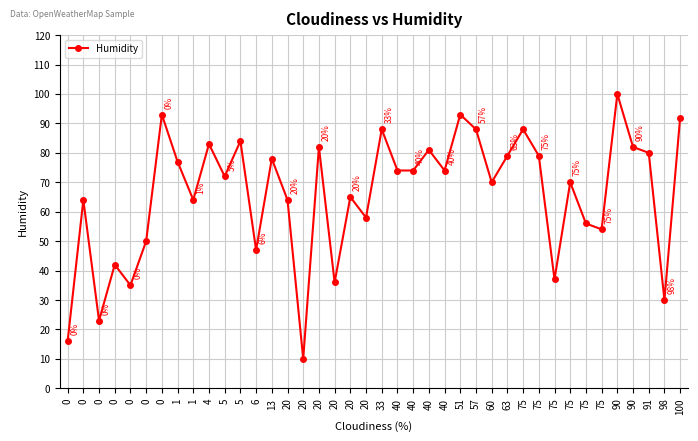

Is it true that the value at 75 is 153?

False